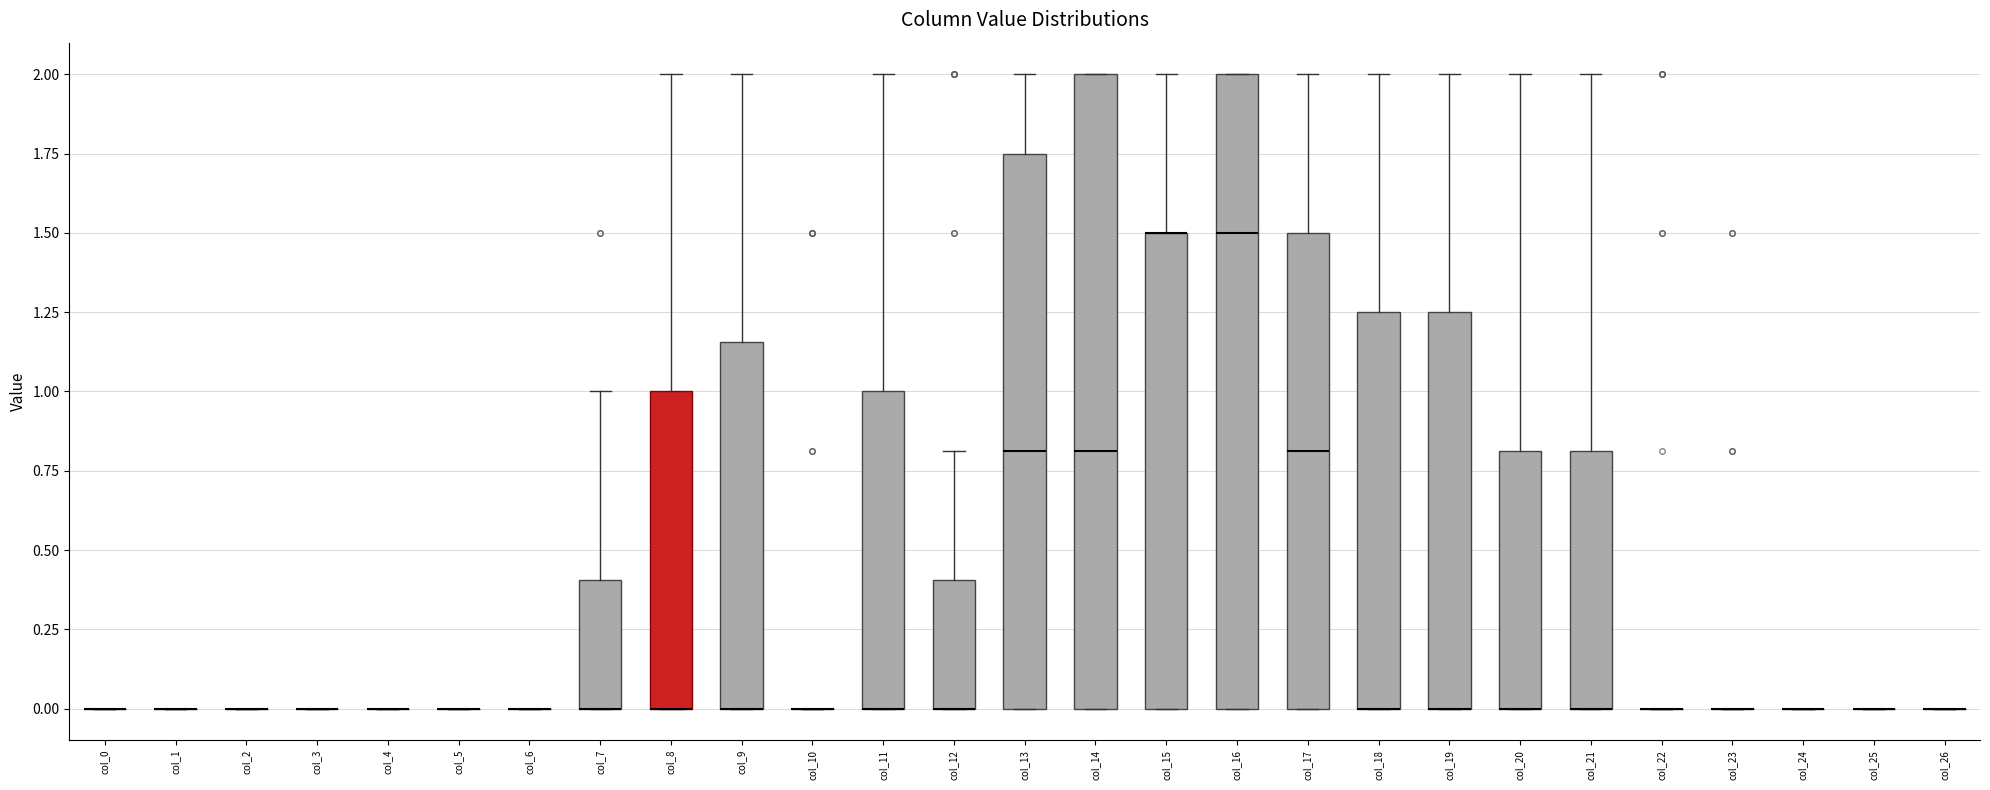

Reading left to right, transcribe this box plot: for each box, give where its median line is, the range the box spans, and where its two whiskers end, as read against the y-axis. The values are not printed on the chart, so give them approximately, as read against the axis.

col_0: box collapsed to a line at 0.00, whiskers 0.00 to 0.00
col_1: box collapsed to a line at 0.00, whiskers 0.00 to 0.00
col_2: box collapsed to a line at 0.00, whiskers 0.00 to 0.00
col_3: box collapsed to a line at 0.00, whiskers 0.00 to 0.00
col_4: box collapsed to a line at 0.00, whiskers 0.00 to 0.00
col_5: box collapsed to a line at 0.00, whiskers 0.00 to 0.00
col_6: box collapsed to a line at 0.00, whiskers 0.00 to 0.00
col_7: median 0.00 (drawn on the box's lower edge), box 0.00 to 0.40, whiskers 0.00 to 1.00
col_8: median 0.00 (drawn on the box's lower edge), box 0.00 to 1.00, whiskers 0.00 to 2.00
col_9: median 0.00 (drawn on the box's lower edge), box 0.00 to 1.15, whiskers 0.00 to 2.00
col_10: box collapsed to a line at 0.00, whiskers 0.00 to 0.00
col_11: median 0.00 (drawn on the box's lower edge), box 0.00 to 1.00, whiskers 0.00 to 2.00
col_12: median 0.00 (drawn on the box's lower edge), box 0.00 to 0.40, whiskers 0.00 to 0.80
col_13: median 0.80, box 0.00 to 1.75, whiskers 0.00 to 2.00
col_14: median 0.80, box 0.00 to 2.00, whiskers 0.00 to 2.00
col_15: median 1.50 (drawn on the box's upper edge), box 0.00 to 1.50, whiskers 0.00 to 2.00
col_16: median 1.50, box 0.00 to 2.00, whiskers 0.00 to 2.00
col_17: median 0.80, box 0.00 to 1.50, whiskers 0.00 to 2.00
col_18: median 0.00 (drawn on the box's lower edge), box 0.00 to 1.25, whiskers 0.00 to 2.00
col_19: median 0.00 (drawn on the box's lower edge), box 0.00 to 1.25, whiskers 0.00 to 2.00
col_20: median 0.00 (drawn on the box's lower edge), box 0.00 to 0.80, whiskers 0.00 to 2.00
col_21: median 0.00 (drawn on the box's lower edge), box 0.00 to 0.80, whiskers 0.00 to 2.00
col_22: box collapsed to a line at 0.00, whiskers 0.00 to 0.00
col_23: box collapsed to a line at 0.00, whiskers 0.00 to 0.00
col_24: box collapsed to a line at 0.00, whiskers 0.00 to 0.00
col_25: box collapsed to a line at 0.00, whiskers 0.00 to 0.00
col_26: box collapsed to a line at 0.00, whiskers 0.00 to 0.00